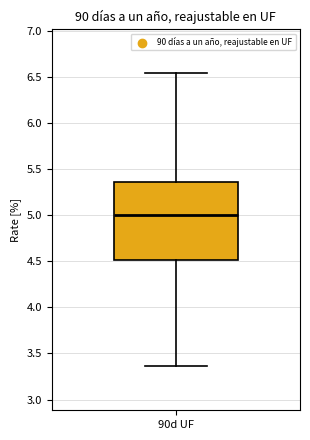

Transcribe this box plot: give where the median line is, the range the box spans, and where the two whiskers end, as read against the y-axis. The values are not printed on the chart, so give them approximately, as read against the axis.

median 5.00, box 4.50 to 5.35, whiskers 3.35 to 6.55